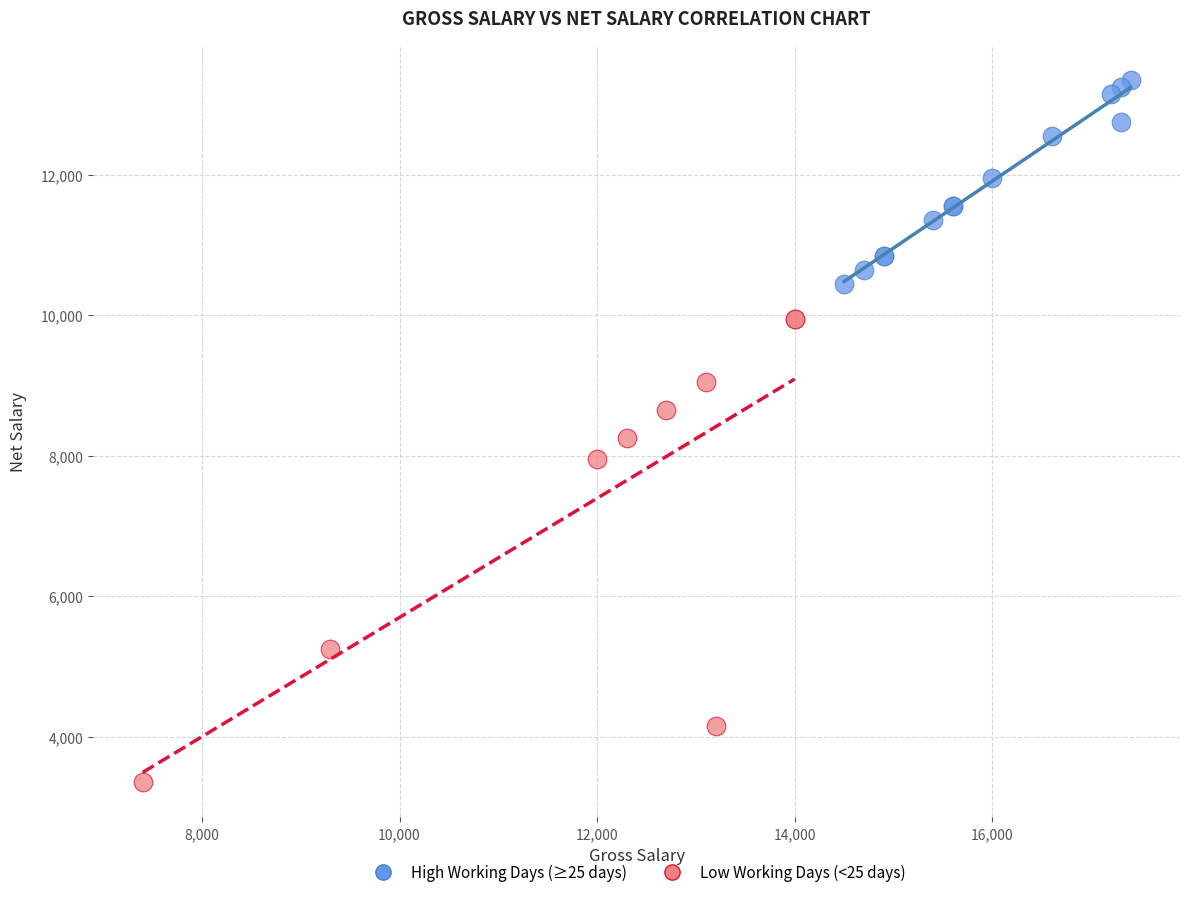

Which series contains the lowest Y value?

Low Working Days (<25 days)